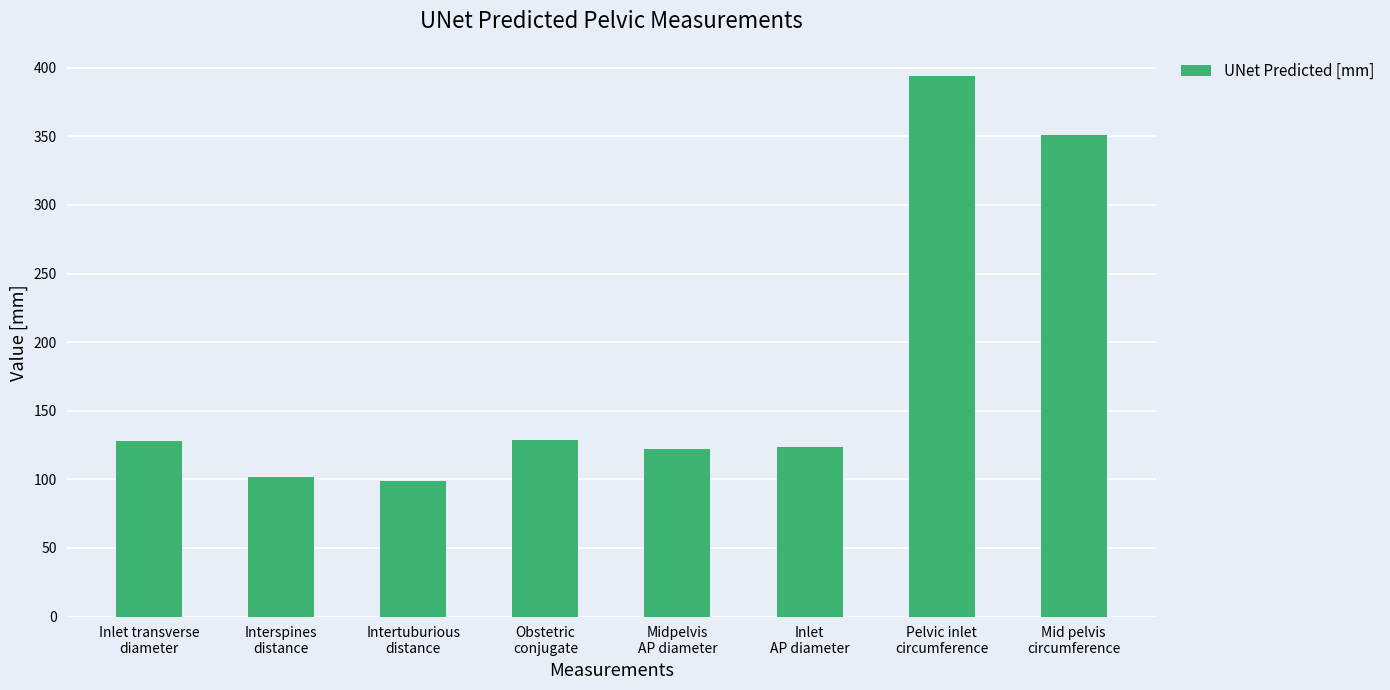

What is the approximate value at Pelvic inlet
circumference?

394.1